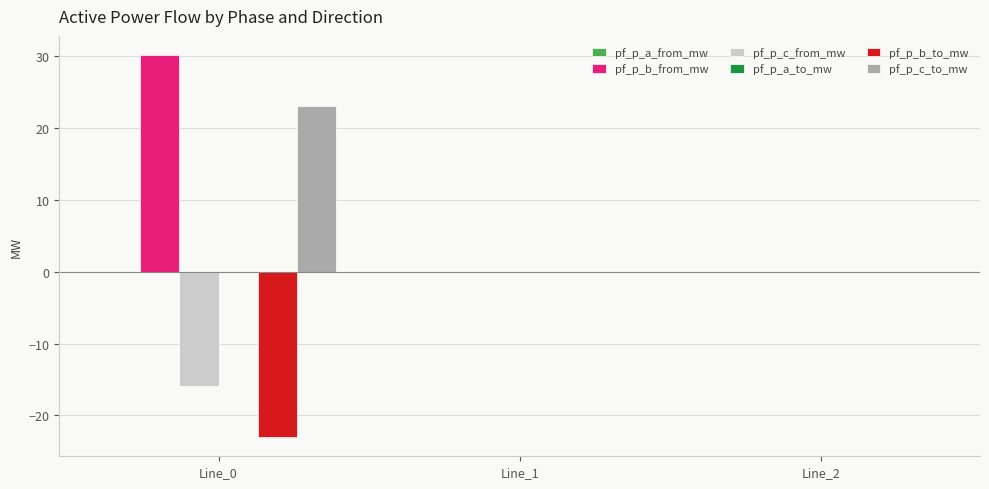

What is the average value of the pf_p_c_from_mw series?

-5.3